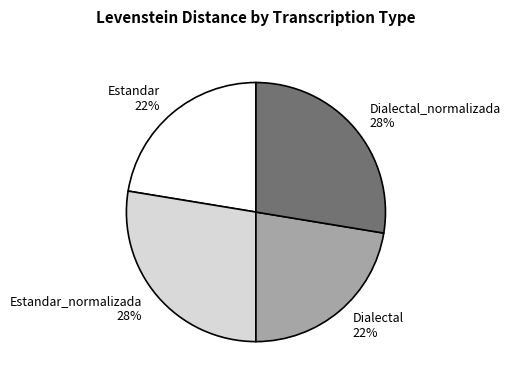

To the nearest percent, what is the average slice percentage?

25%